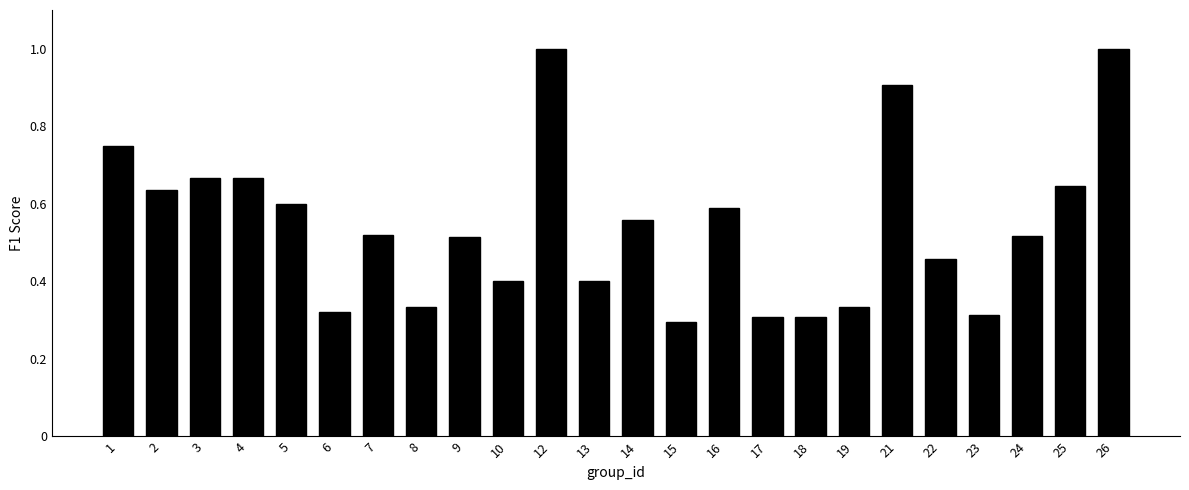

The value at 19 is 0.2. True or false?

False